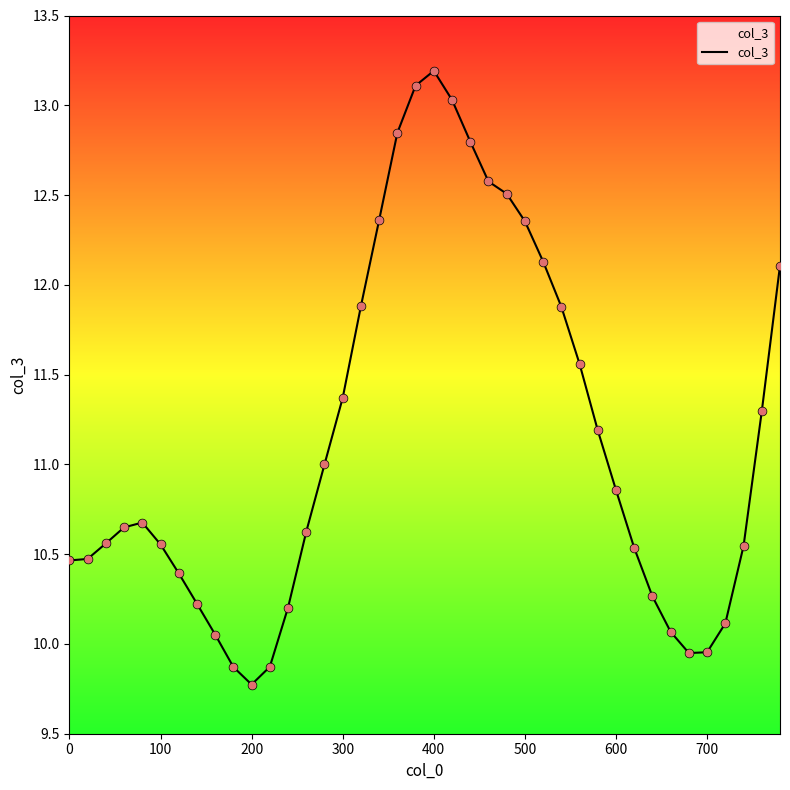

What is the difference between the maximum and minimum values?

3.4